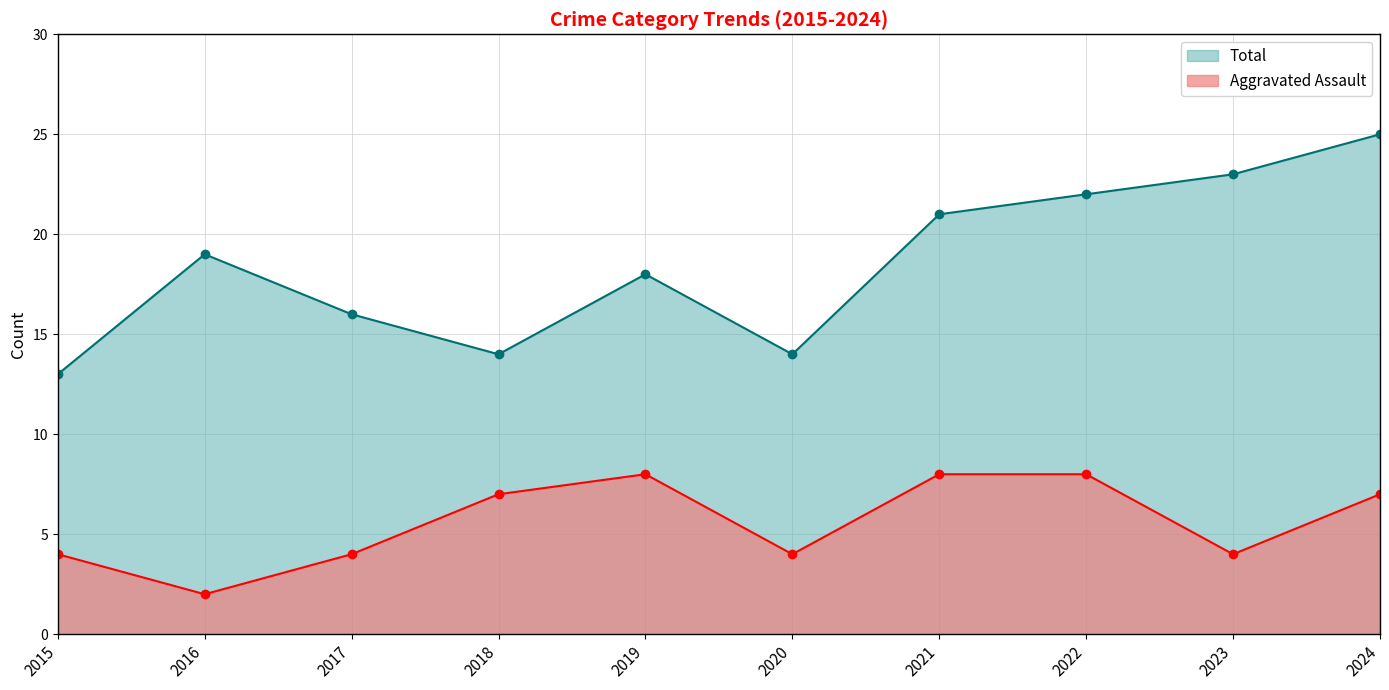

True or false: Aggravated Assault and Total intersect in this chart.

False